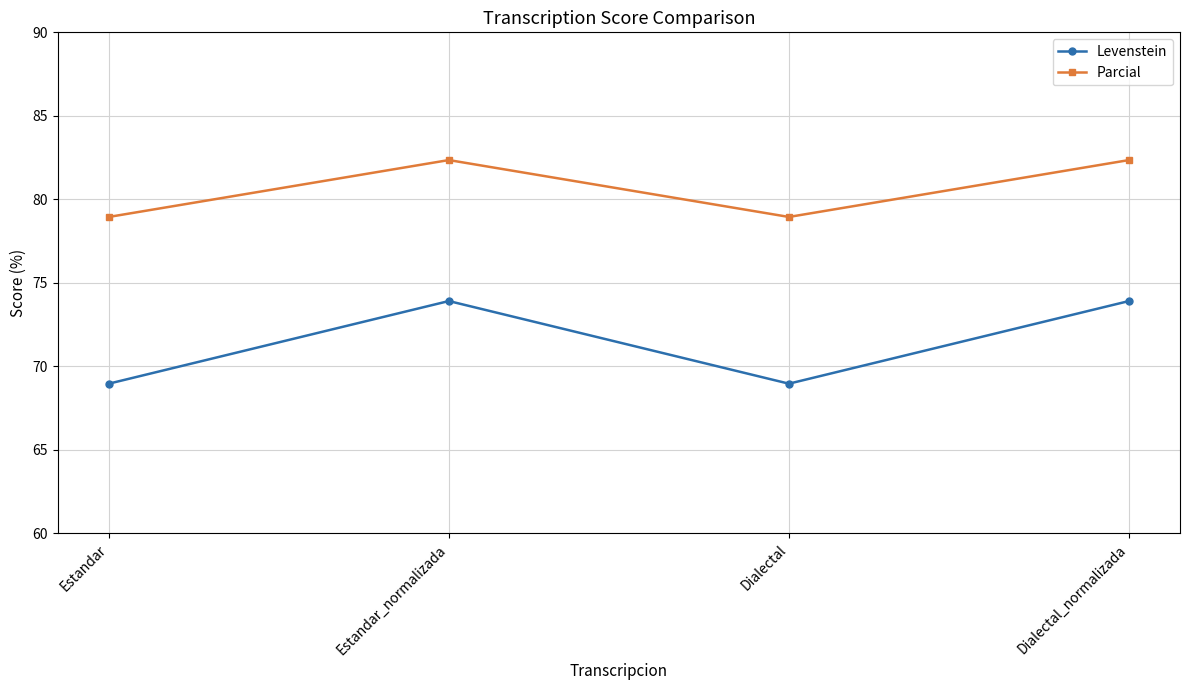

What is the sum of the Parcial values at Estandar_normalizada and Estandar?

161.3